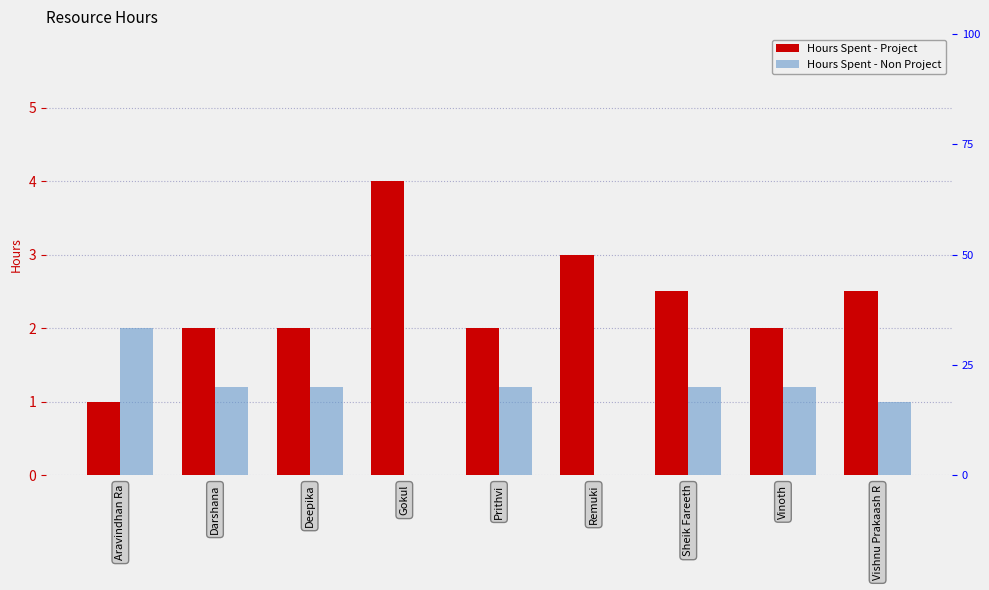

At which category is the sum across all series the highest?

Gokul